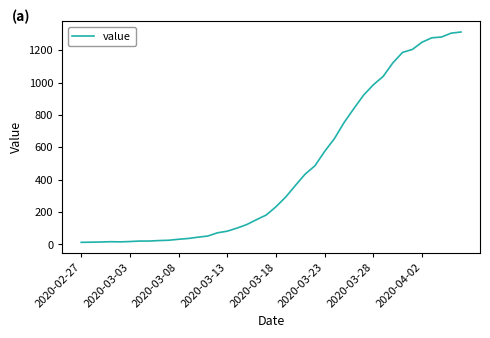

What is the maximum value shown in the chart?

1313